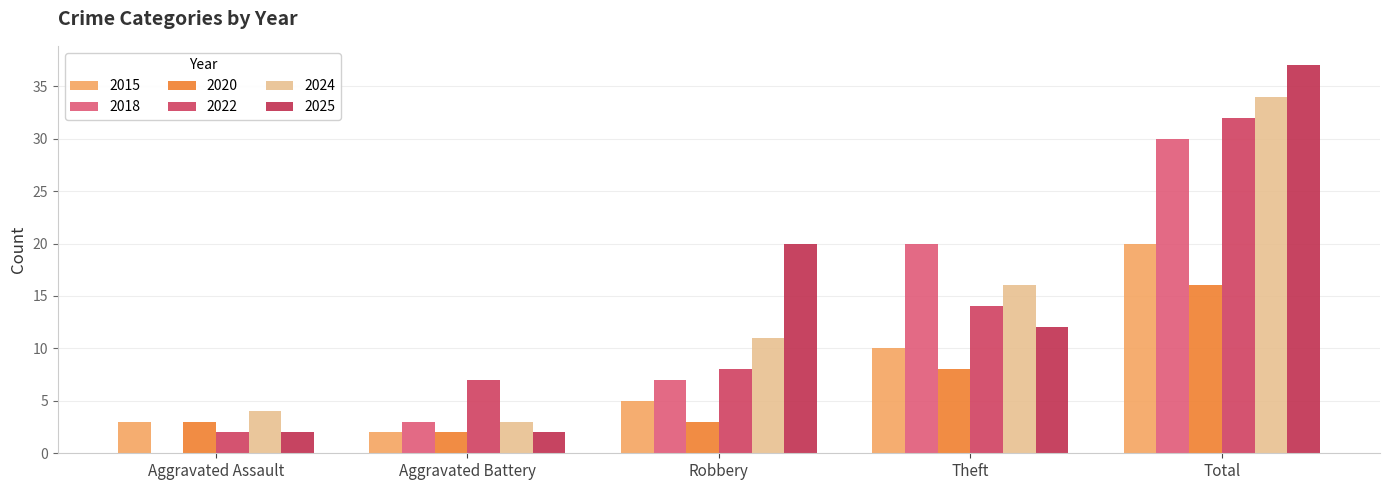

What is the average value of the 2024 series?

14